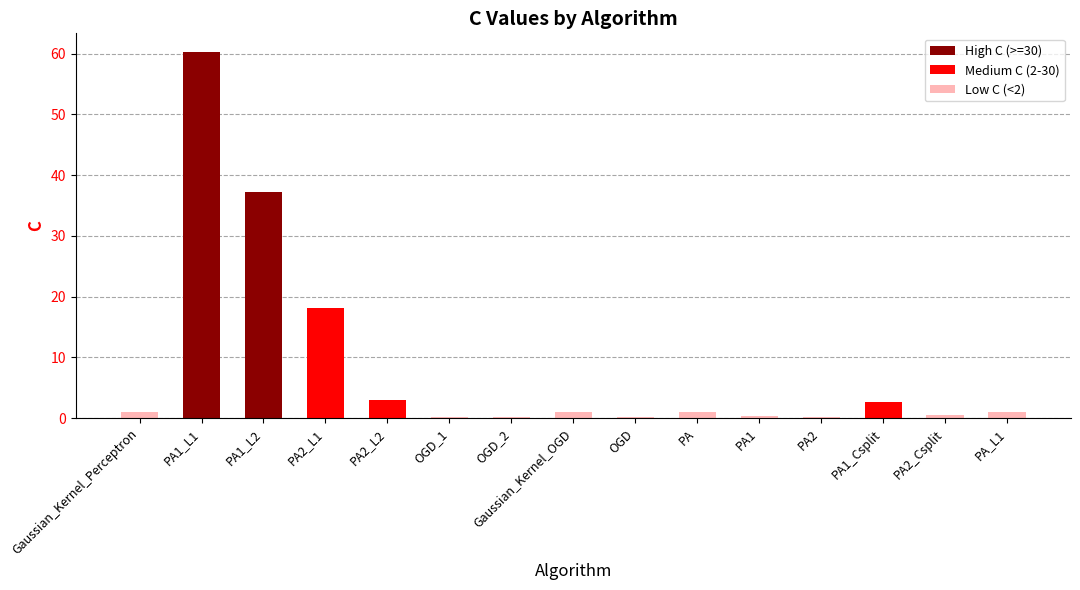

The value at PA2_L1 is 9.7. True or false?

False